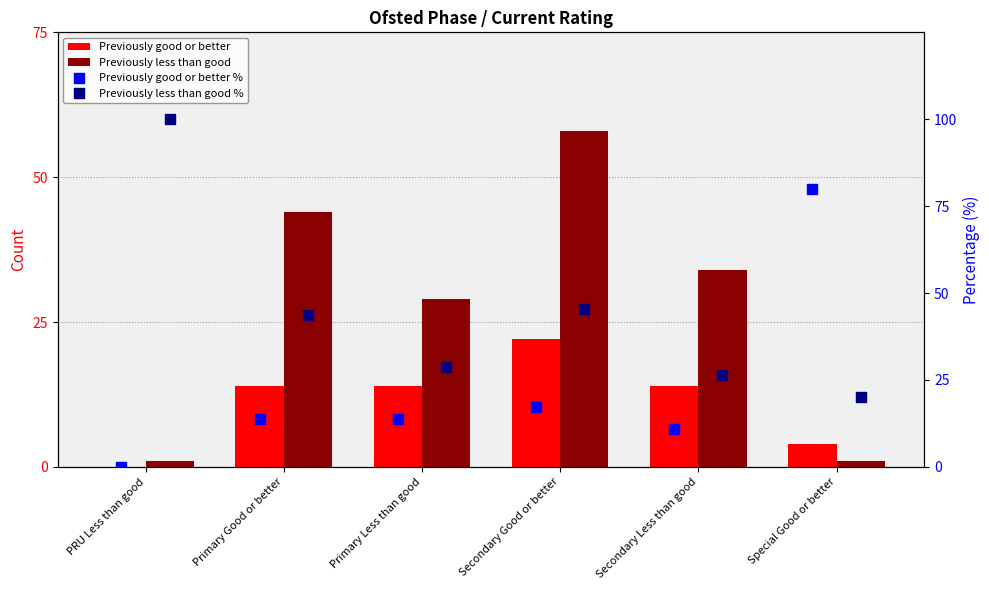

Which series has the largest range (max minus min)?

Previously good or better %